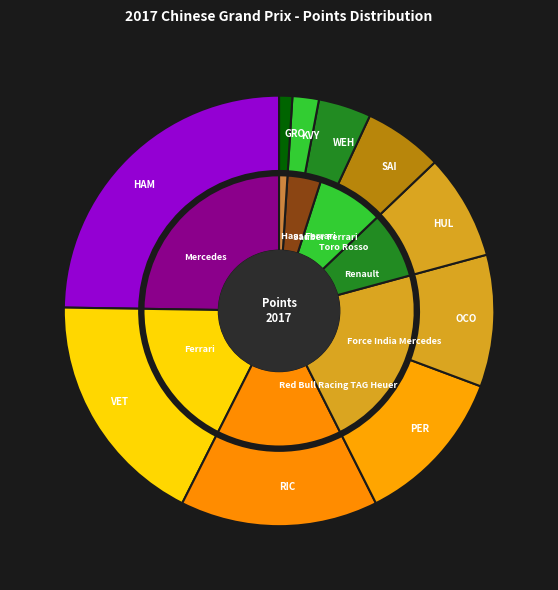

Rank the categories by value from highest to lowest.

Lewis Hamilton HAM, Sebastian Vettel VET, Daniel Ricciardo RIC, Sergio Perez PER, Esteban Ocon OCO, Nico Hulkenberg HUL, Carlos Sainz SAI, Pascal Wehrlein WEH, Daniil Kvyat KVY, Romain Grosjean GRO